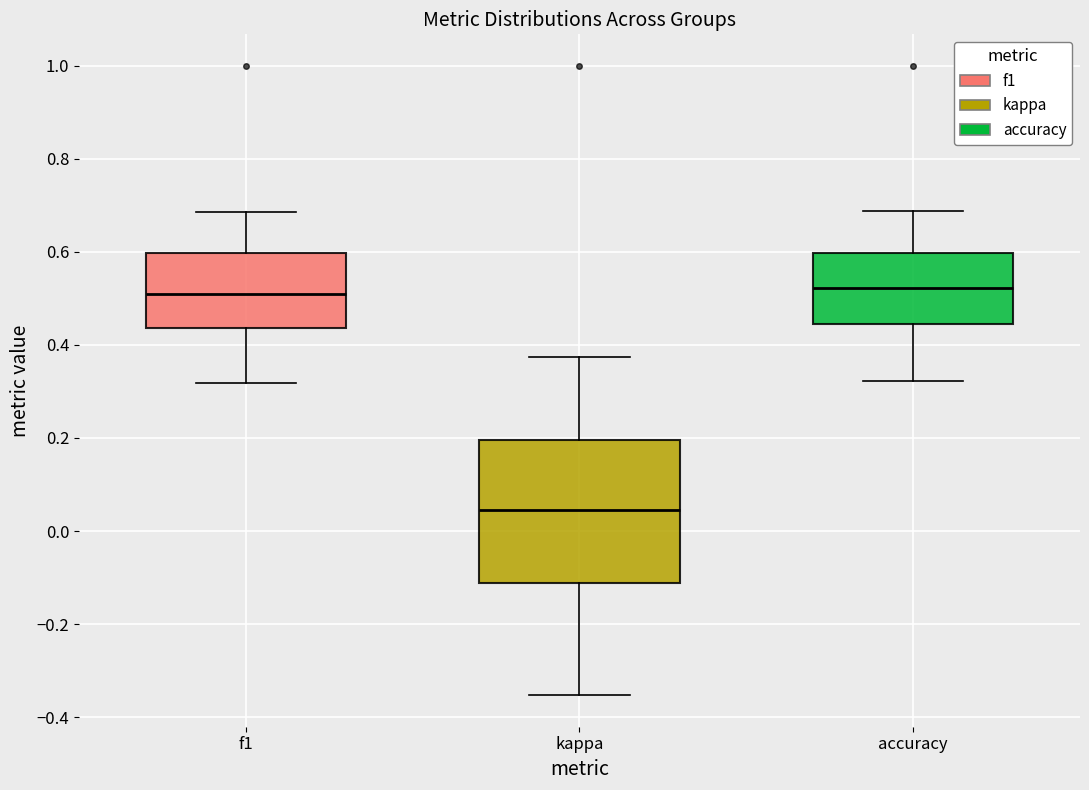

Reading left to right, read every box against the y-axis: the position of its median line, the range the box covers, and the ends of its whiskers. The values are not printed on the chart, so give them approximately, as read against the axis.

f1: median 0.50, box 0.44 to 0.60, whiskers 0.32 to 0.68
kappa: median 0.04, box -0.12 to 0.20, whiskers -0.36 to 0.38
accuracy: median 0.52, box 0.44 to 0.60, whiskers 0.32 to 0.68